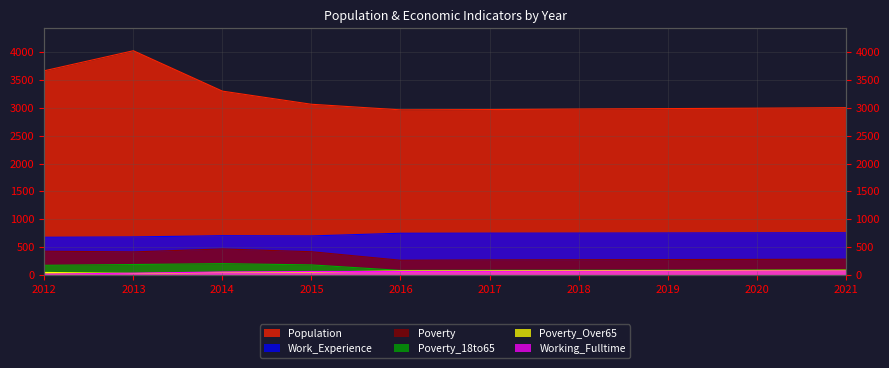

What is the value of the Work_Experience point at the 9th from the left?

755